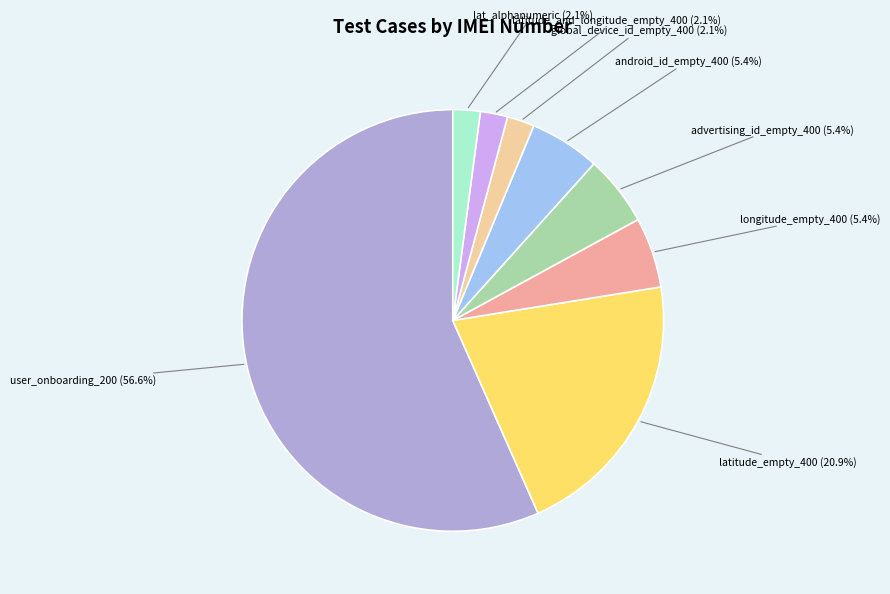

Is there a majority slice in this chart?

Yes